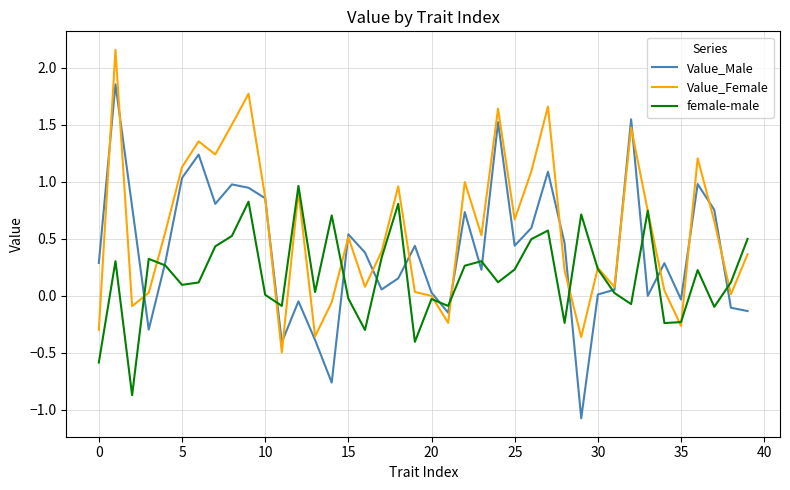

What are all the series names shown in the legend?

Value_Male, Value_Female, female-male